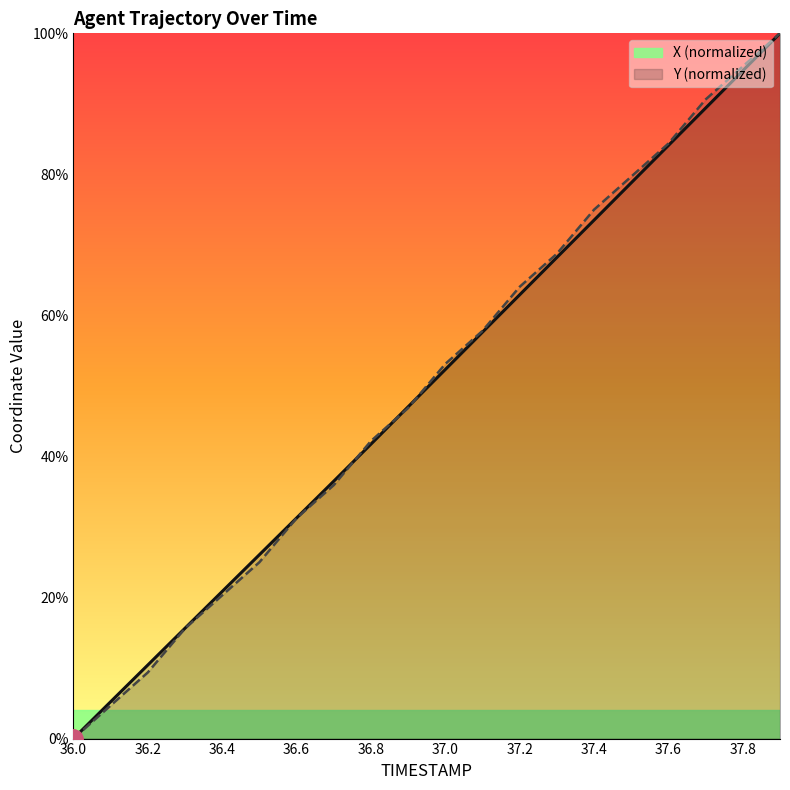

At which category does the chart reach its minimum across all series?

36.0